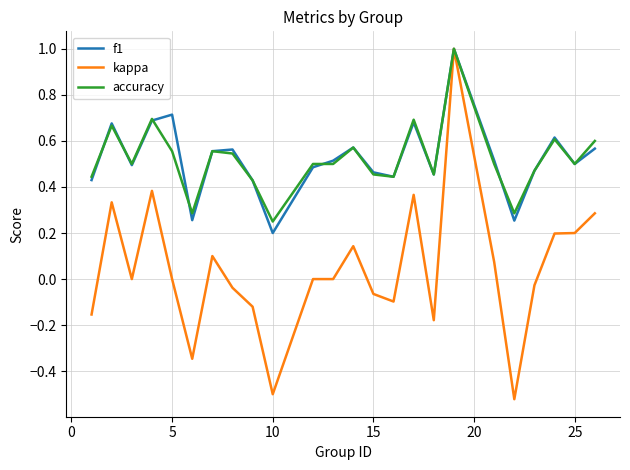

Which series has the widest spread of values?

kappa